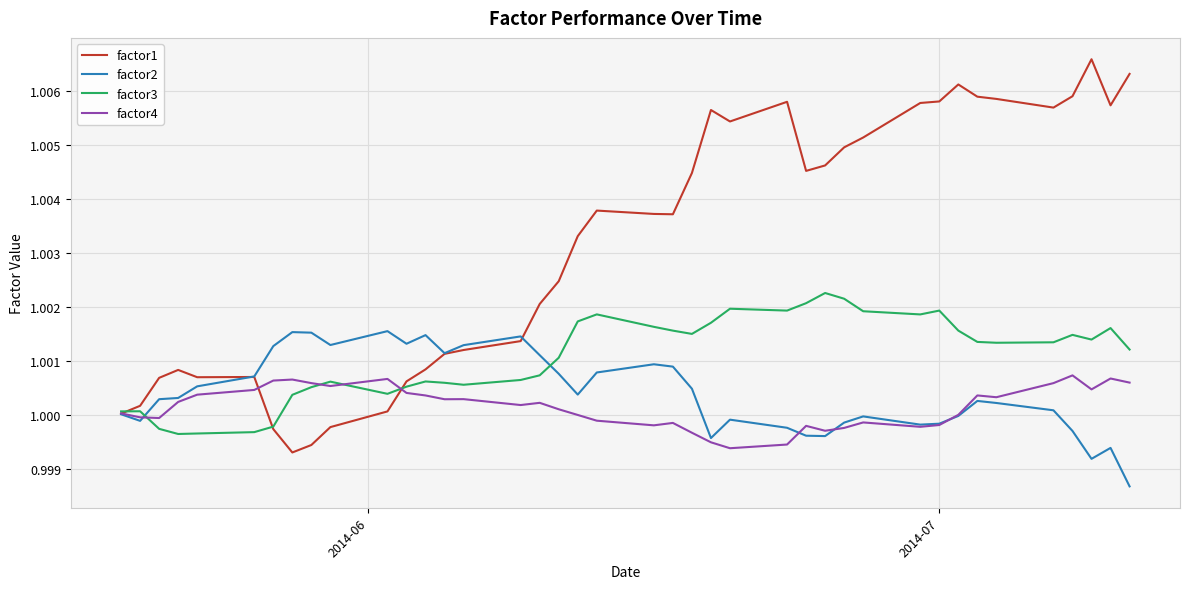

List the series in order of their peak value, lowest first.

factor4, factor2, factor3, factor1